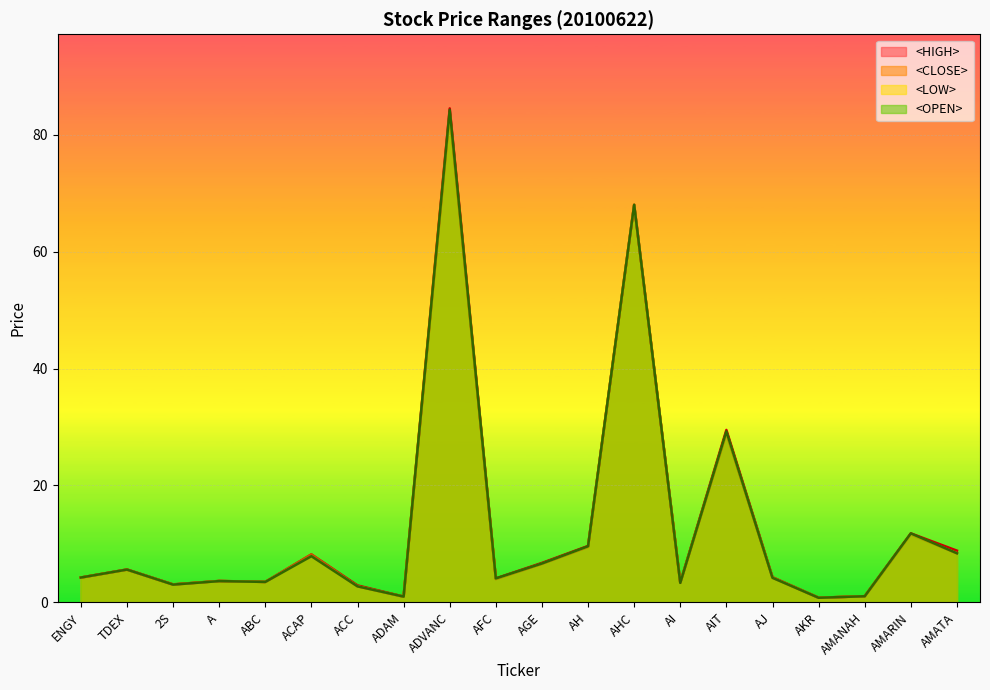

Reading left to right, transcribe all the data shown in this chart.

<HIGH>: ENGY=4.2	TDEX=5.6	2S=3.1	A=3.7	ABC=3.5	ACAP=8.2	ACC=2.9	ADAM=1.0	ADVANC=84.5	AFC=4.1	AGE=6.8	AH=9.7	AHC=68.0	AI=3.4	AIT=29.5	AJ=4.3	AKR=0.8	AMANAH=1.1	AMARIN=11.8	AMATA=8.8
<CLOSE>: ENGY=4.2	TDEX=5.6	2S=3.0	A=3.7	ABC=3.5	ACAP=8.2	ACC=2.8	ADAM=1.0	ADVANC=83.8	AFC=4.0	AGE=6.6	AH=9.5	AHC=68.0	AI=3.4	AIT=29.0	AJ=4.3	AKR=0.8	AMANAH=1.1	AMARIN=11.7	AMATA=8.4
<LOW>: ENGY=4.2	TDEX=5.6	2S=3.0	A=3.6	ABC=3.5	ACAP=7.9	ACC=2.7	ADAM=1.0	ADVANC=83.5	AFC=4.0	AGE=6.6	AH=9.5	AHC=68.0	AI=3.3	AIT=29.0	AJ=4.2	AKR=0.8	AMANAH=1.1	AMARIN=11.6	AMATA=8.4
<OPEN>: ENGY=4.2	TDEX=5.6	2S=3.0	A=3.6	ABC=3.5	ACAP=7.9	ACC=2.7	ADAM=1.0	ADVANC=84.2	AFC=4.1	AGE=6.7	AH=9.6	AHC=68.0	AI=3.3	AIT=29.2	AJ=4.2	AKR=0.8	AMANAH=1.1	AMARIN=11.8	AMATA=8.4